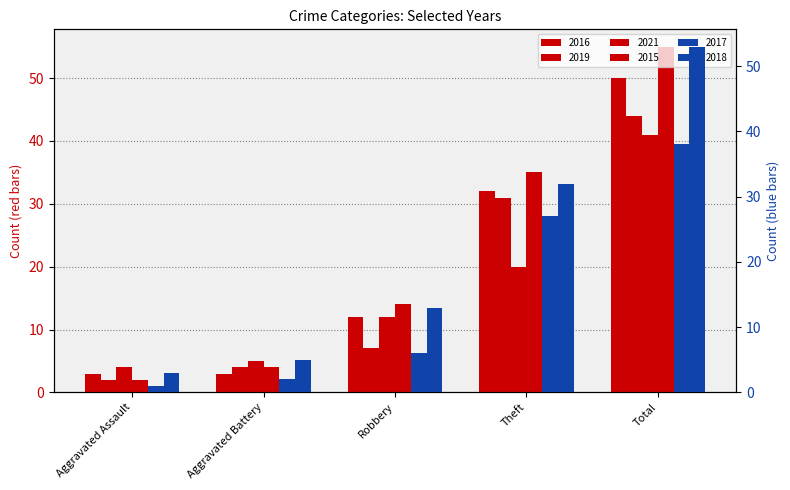

The value of 2019 at Robbery is 12. True or false?

False